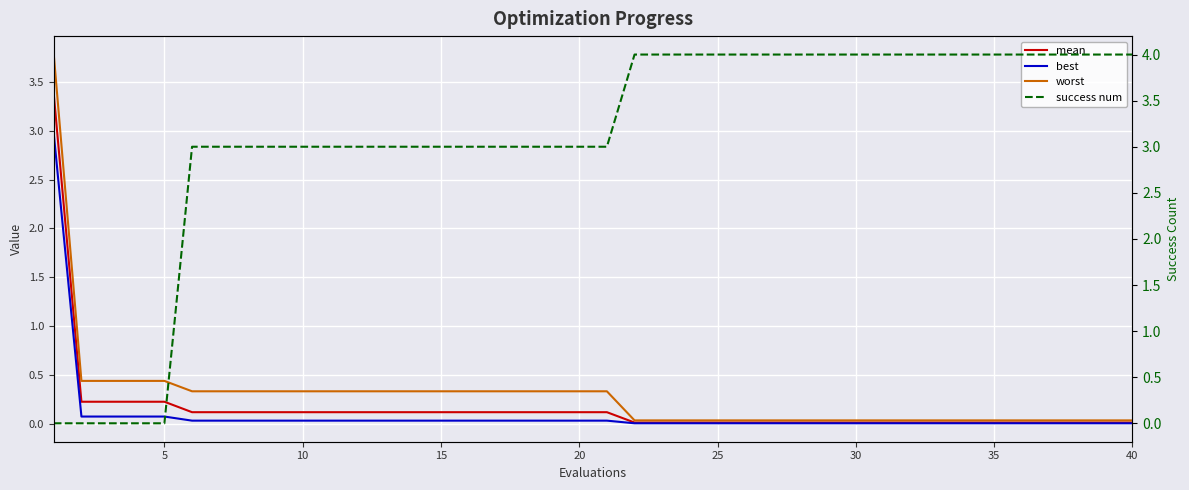

What is the sum of all mean values?

6.5